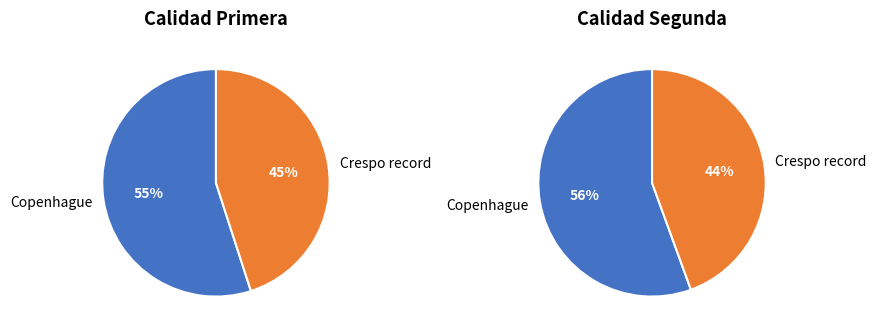

Does Crespo record Primera represent more than half of the total?

No